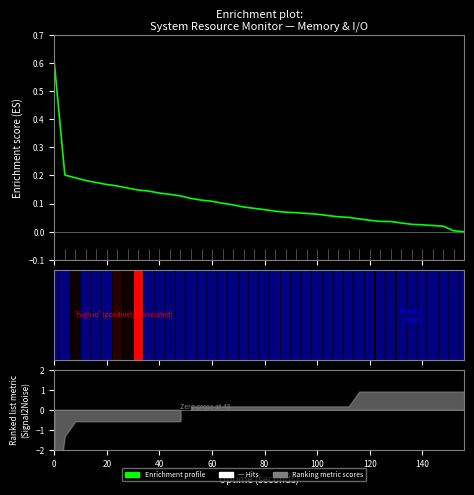

Are the bars grouped side by side (vs. stacked)?

No